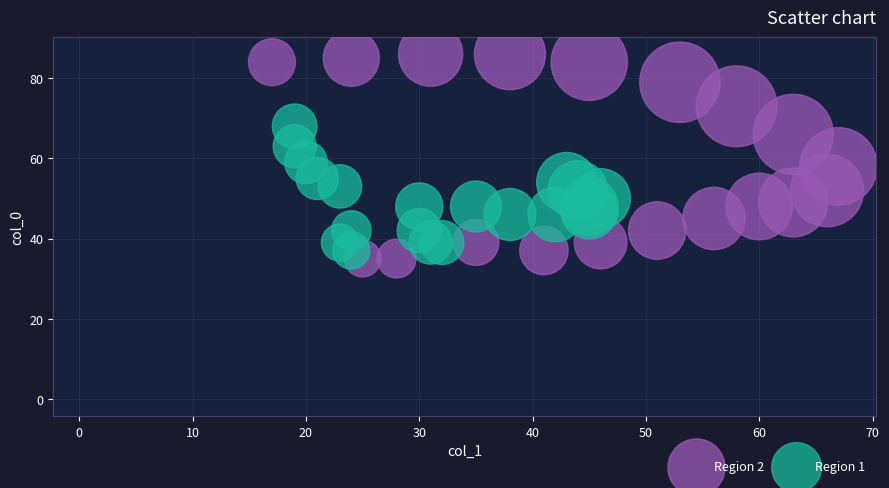

Which series reaches the maximum Y coordinate?

Region 2